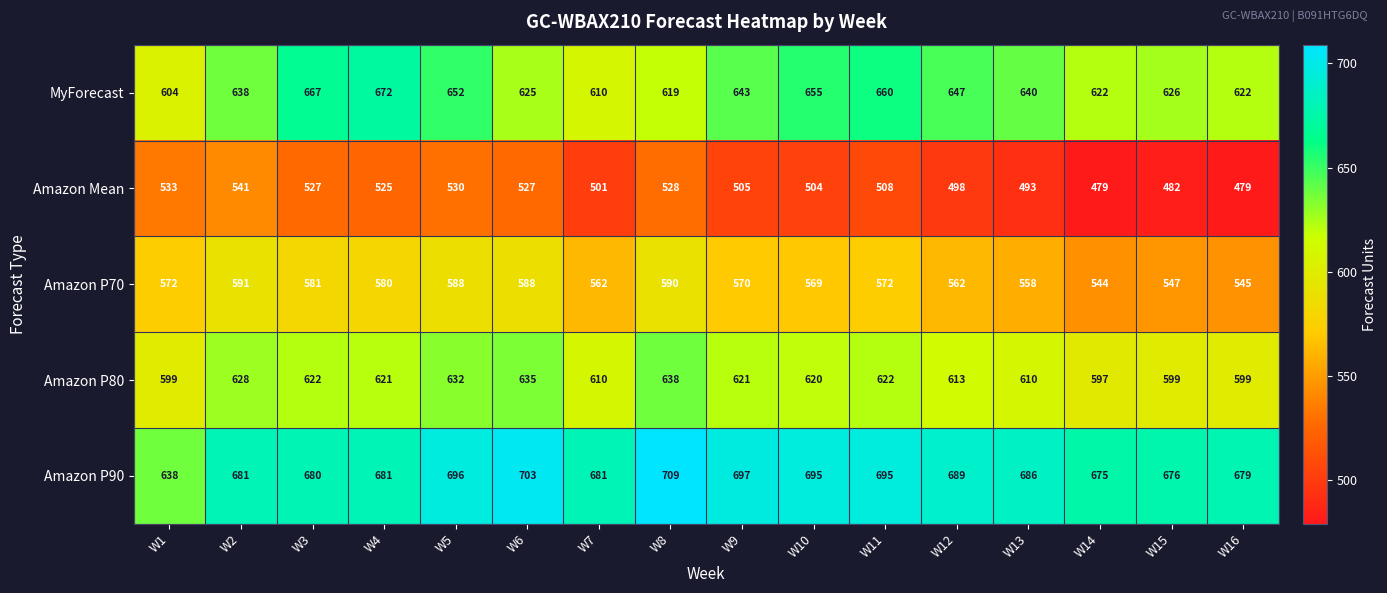

Is the value of Amazon P80 at W6 greater than the value of Amazon P70 at W5?

Yes